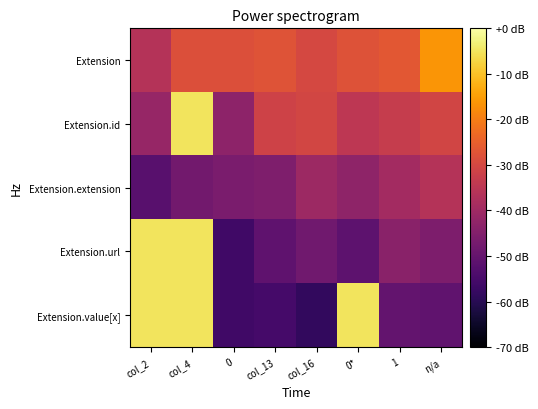

Rank the series at 0 from highest to lowest value.

Extension, Extension.id, Extension.extension, Extension.value[x], Extension.url